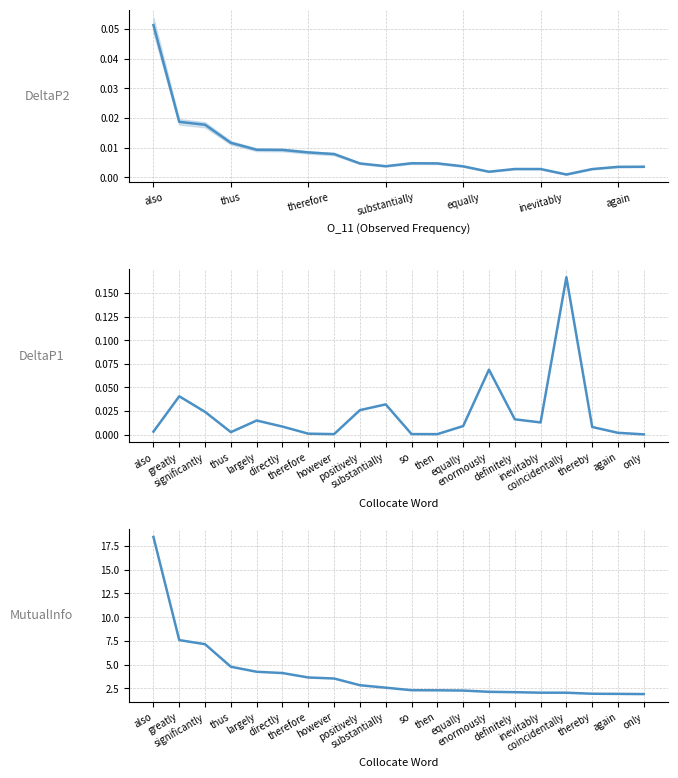

Which series has the largest range (max minus min)?

MutualInfo